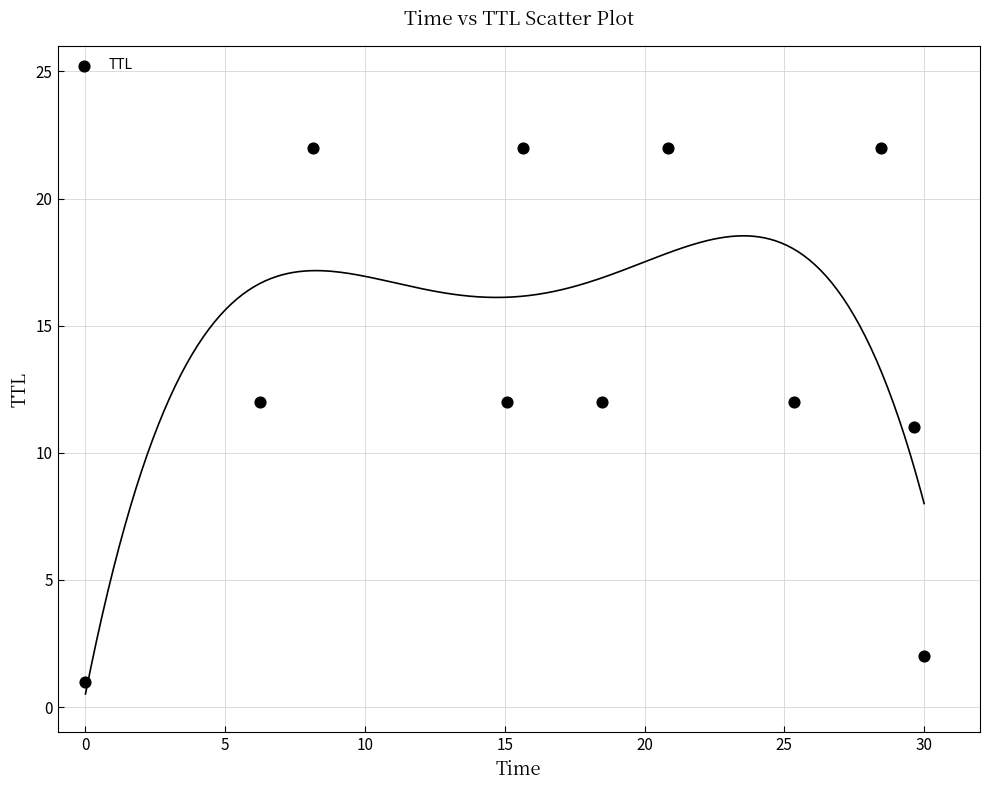

What is the average Y value?

14